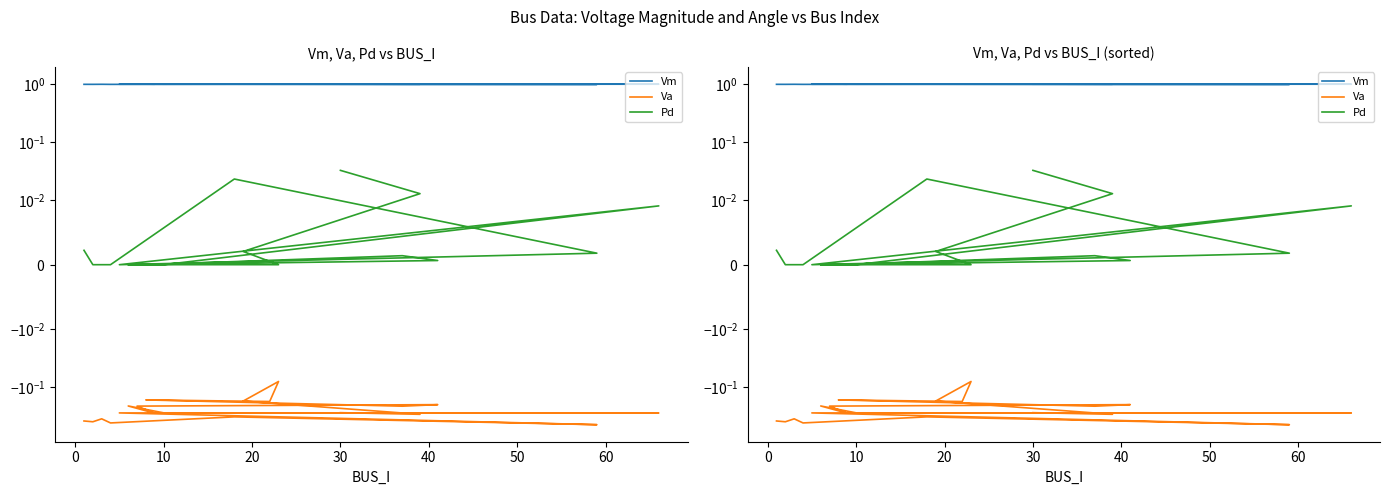

What is the maximum value for Vm?

1.0